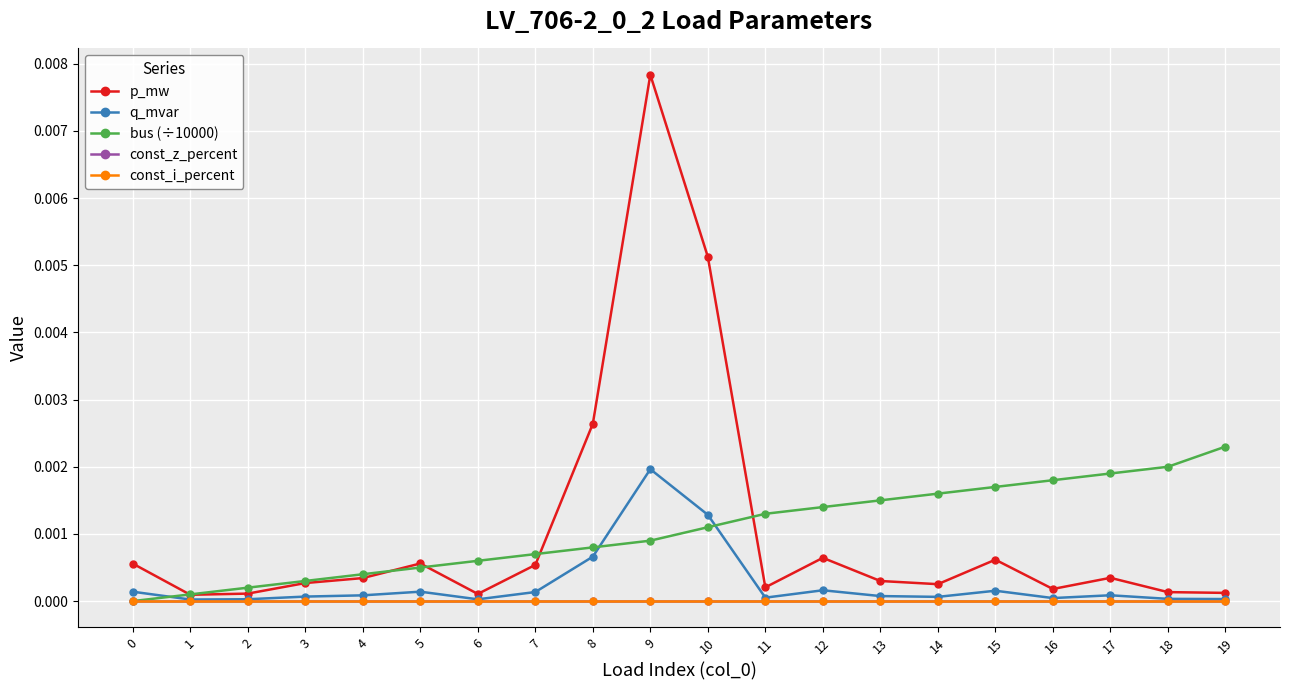

Does the chart have visible grid lines?

Yes